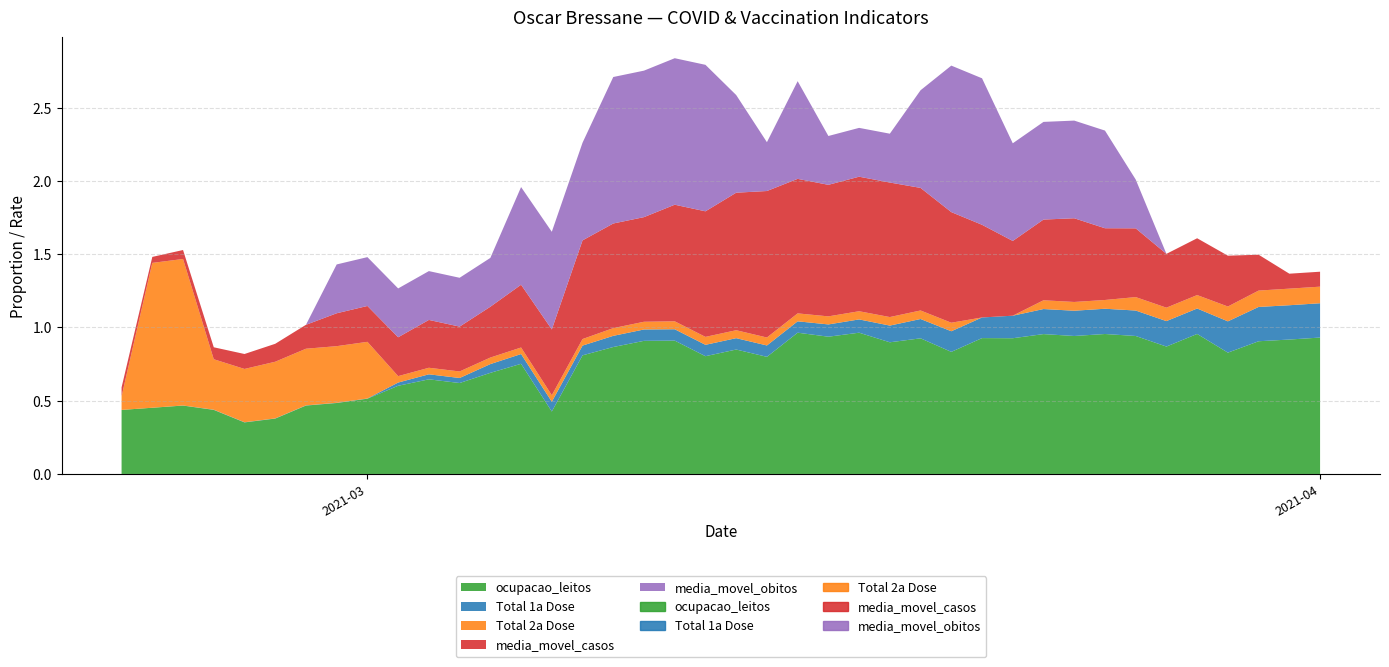

At which category is the sum across all series the highest?

2021-03-11